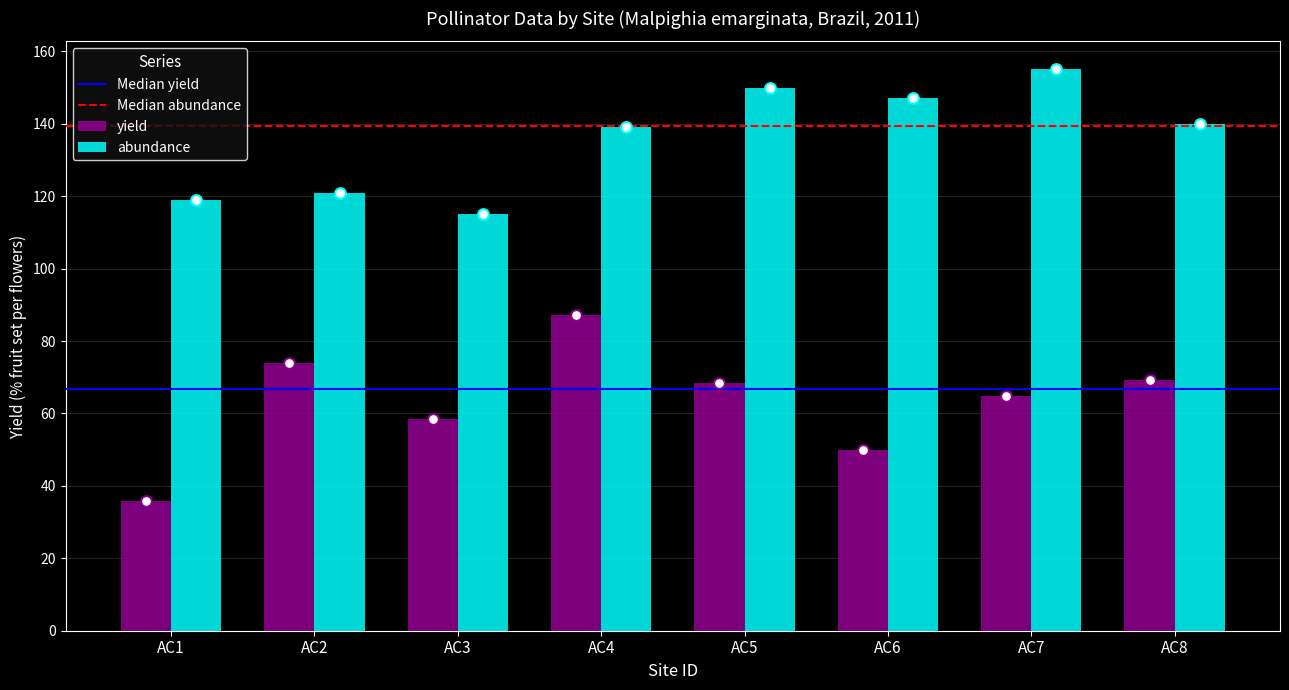

What is the average value of the abundance series?

135.8